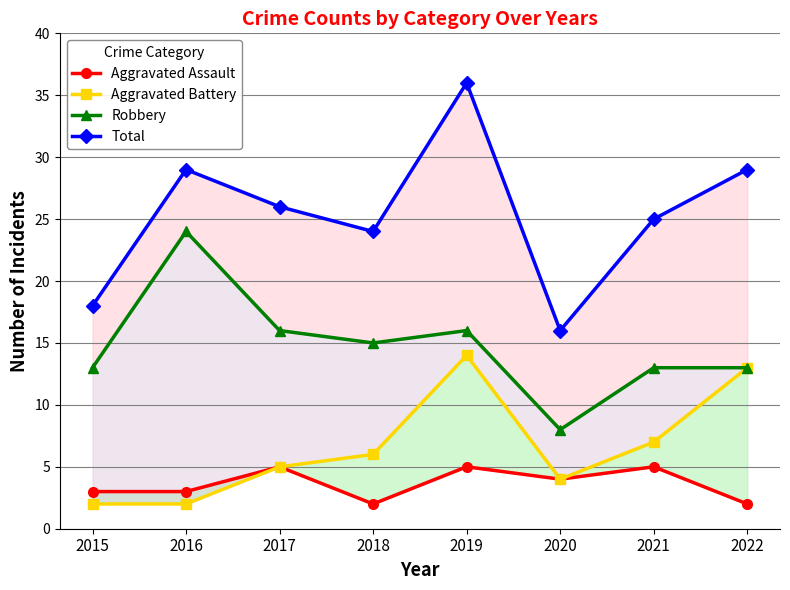

Count the number of data series in this chart.

4